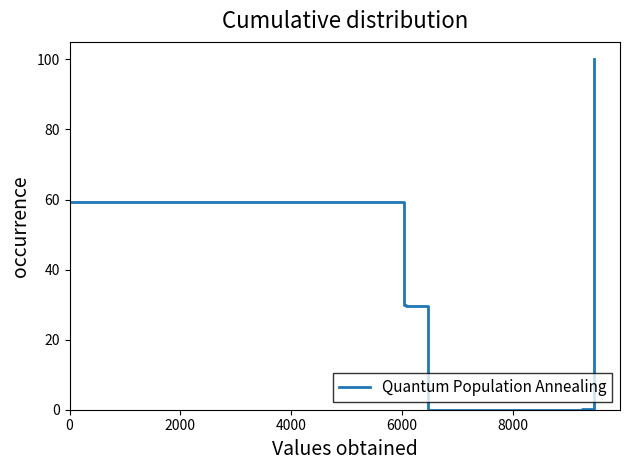

True or false: the data has more than 2 interior local peaks.

False